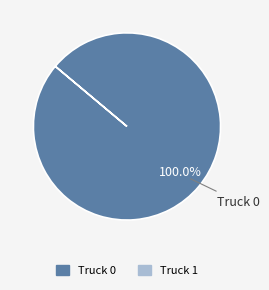

Is there any slice that represents more than half of the pie?

Yes